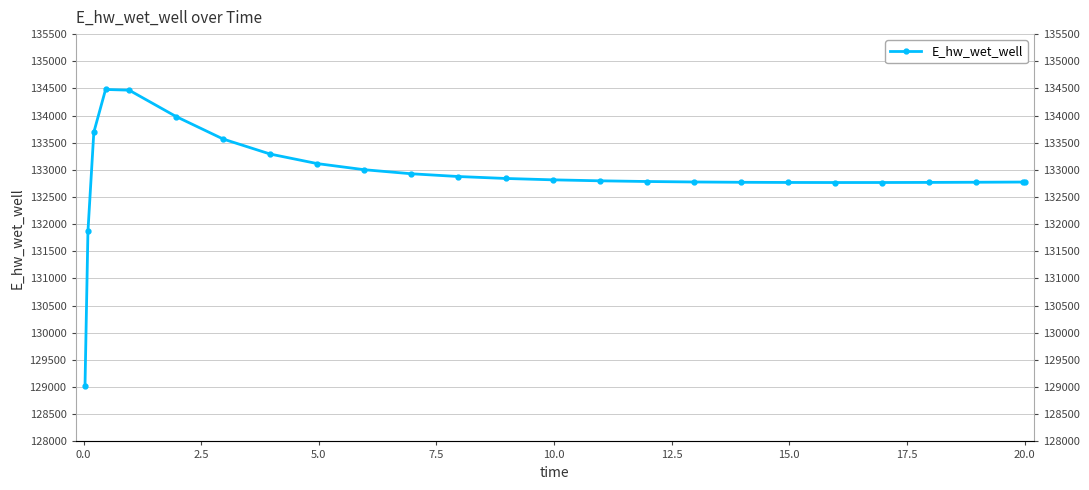

The value at 19 is 61951.8. True or false?

False